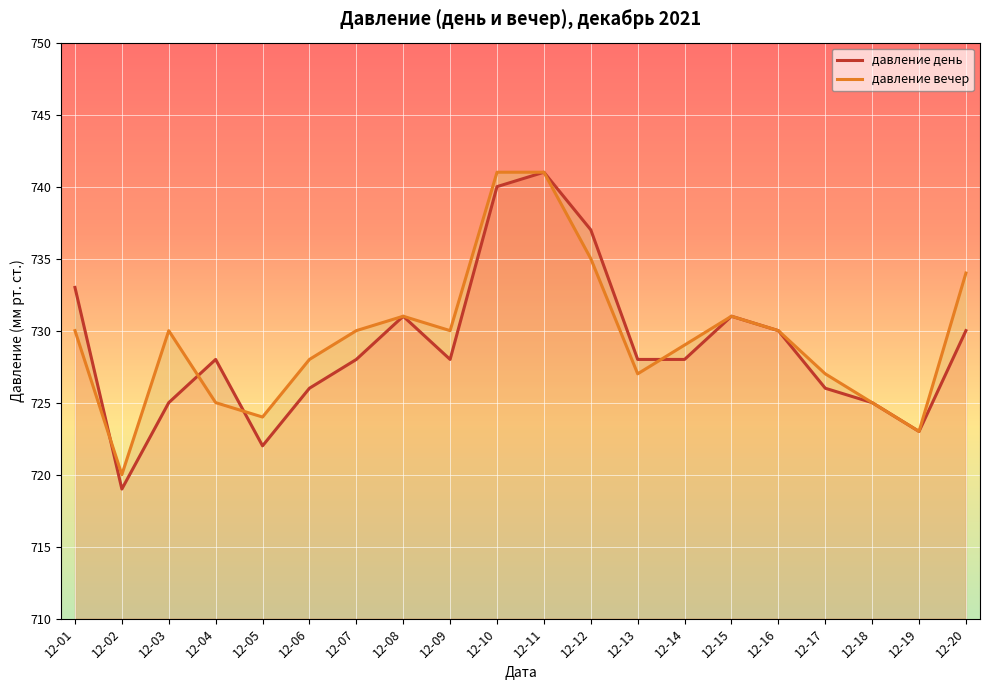

True or false: давление вечер and давление день cross at least once.

True